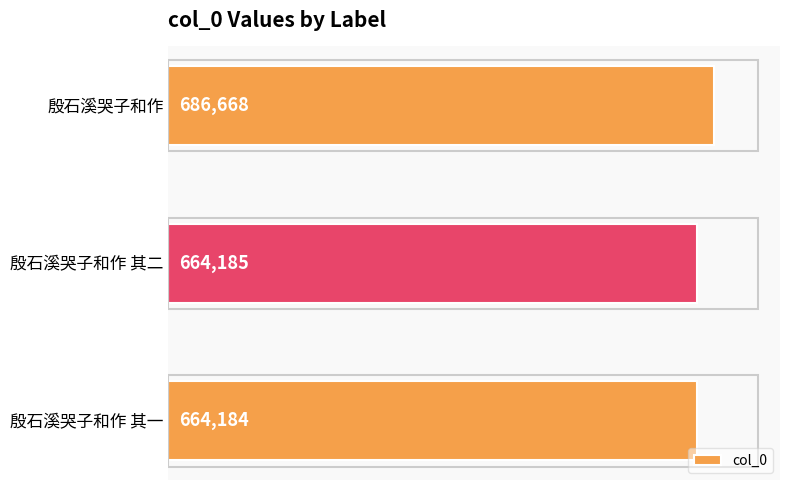

Reading bottom to top, transcribe all the data shown in this chart.

殷石溪哭子和作 其一=664184	殷石溪哭子和作 其二=664185	殷石溪哭子和作=686668